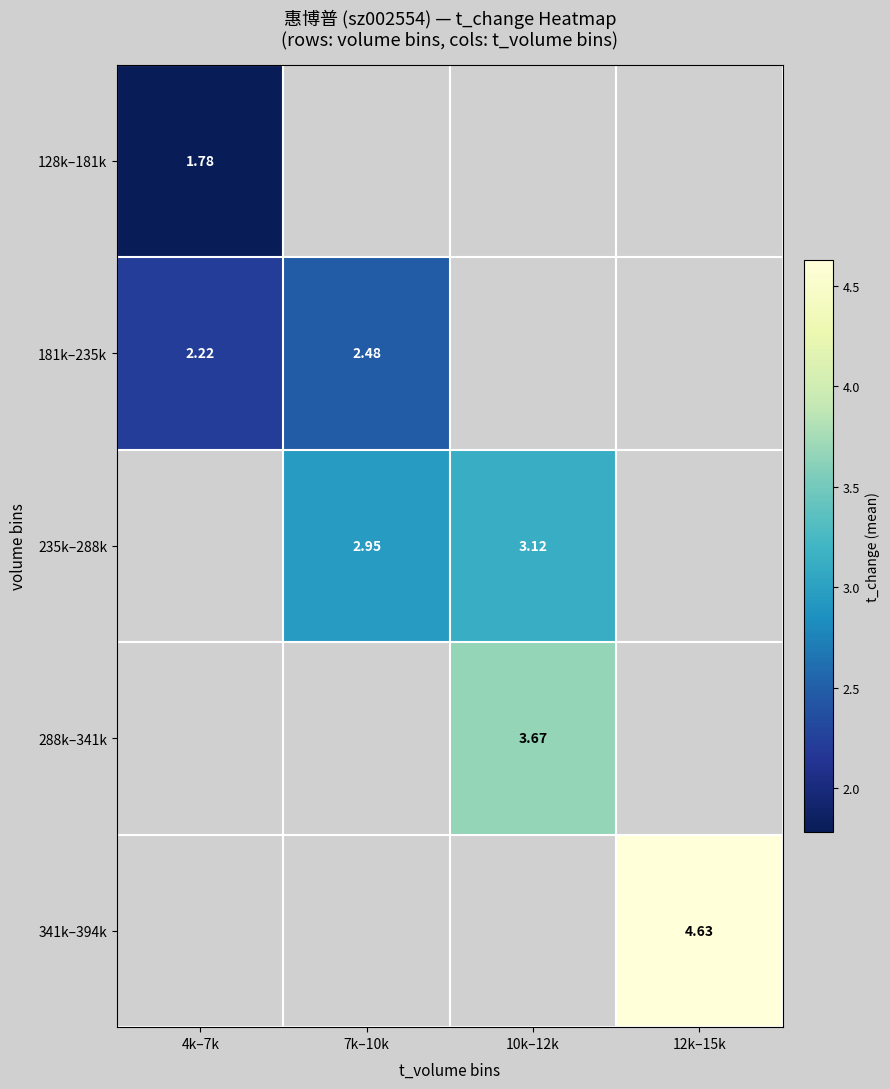

Which has a higher value, 4k–7k or 12k–15k?

12k–15k